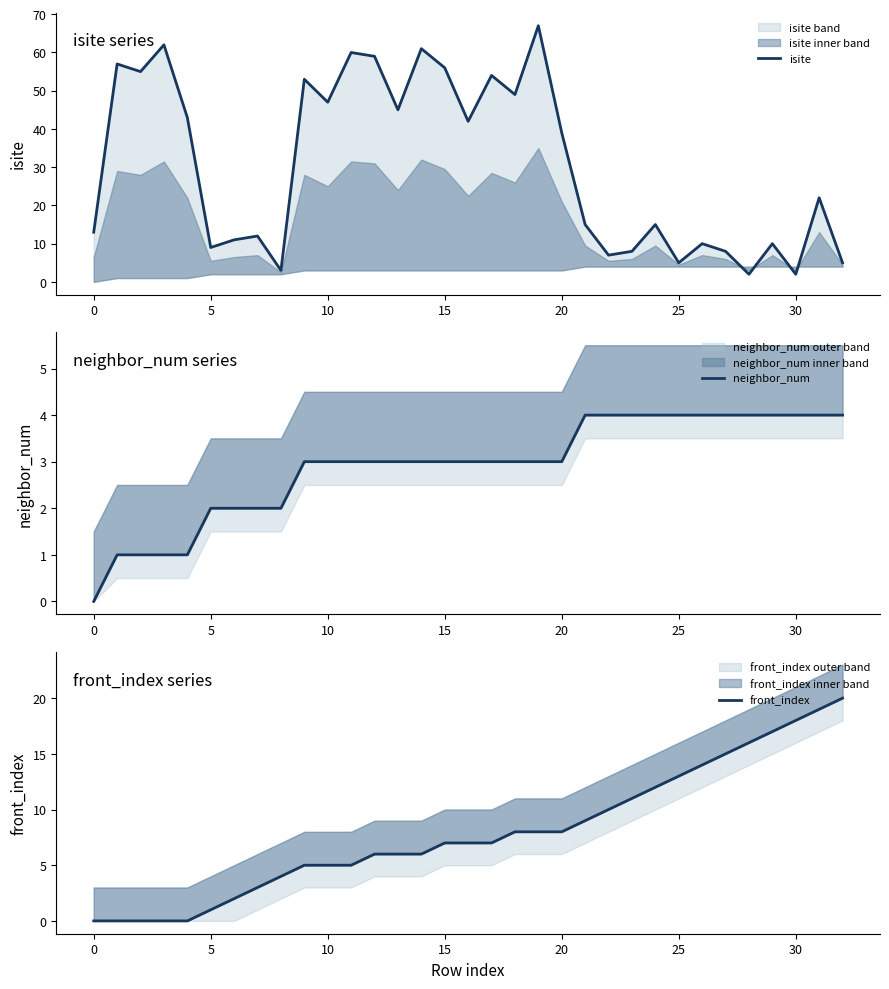

What are all the series names shown in the legend?

isite, neighbor_num, front_index